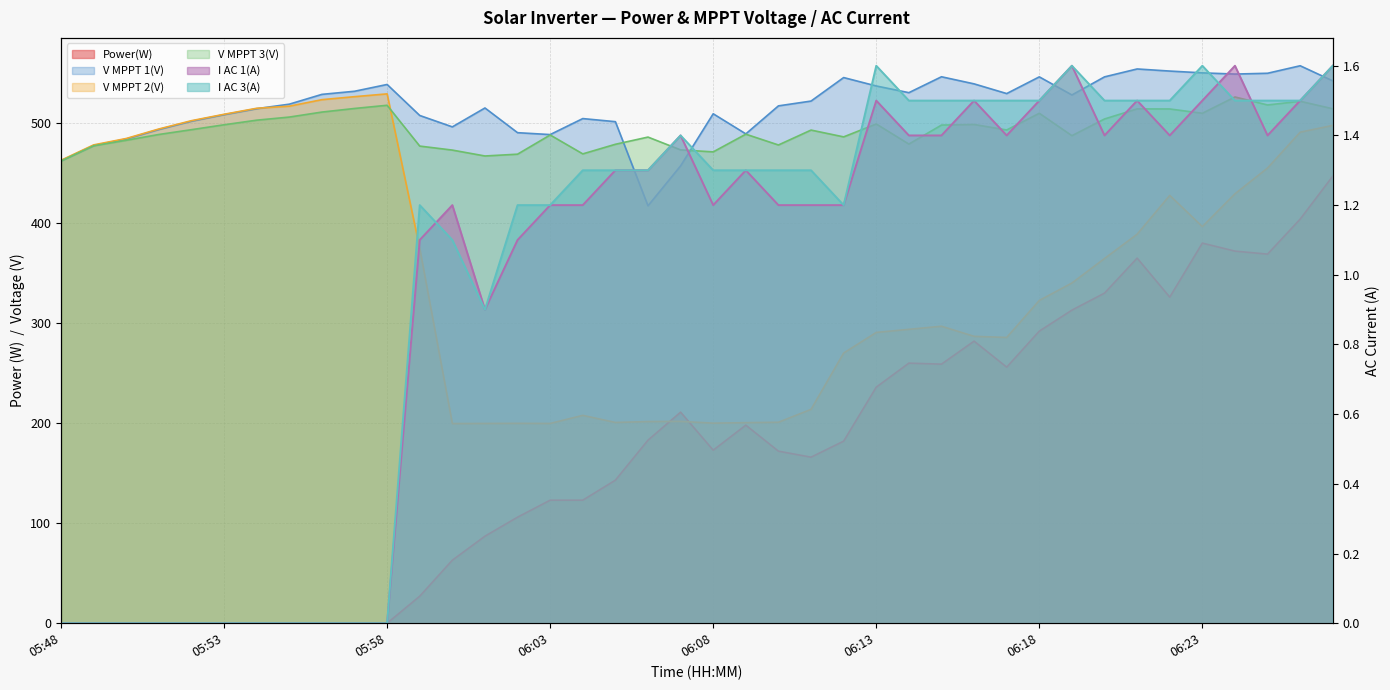

Count the number of data series in this chart.

6